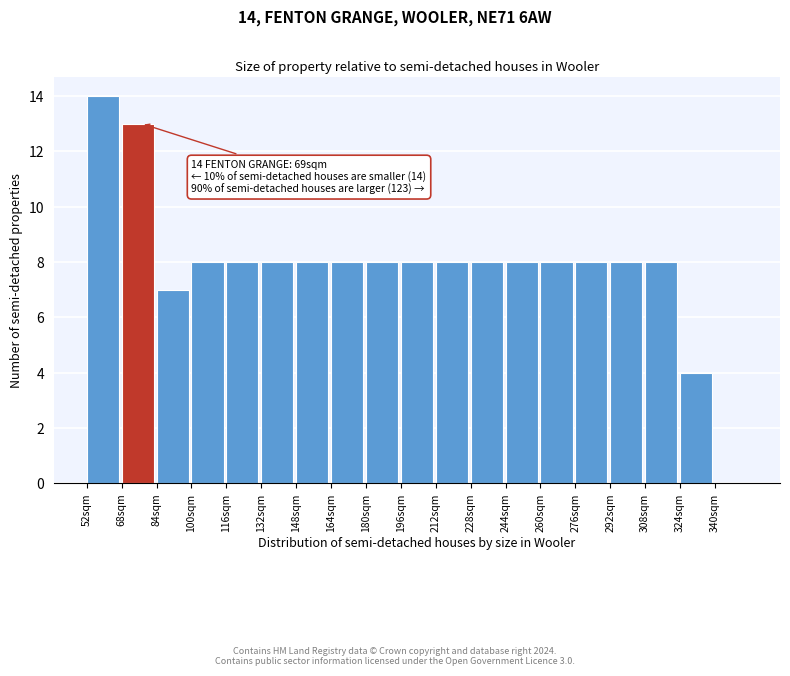

Which range on the x-axis has the tallest bar?

52 to 68